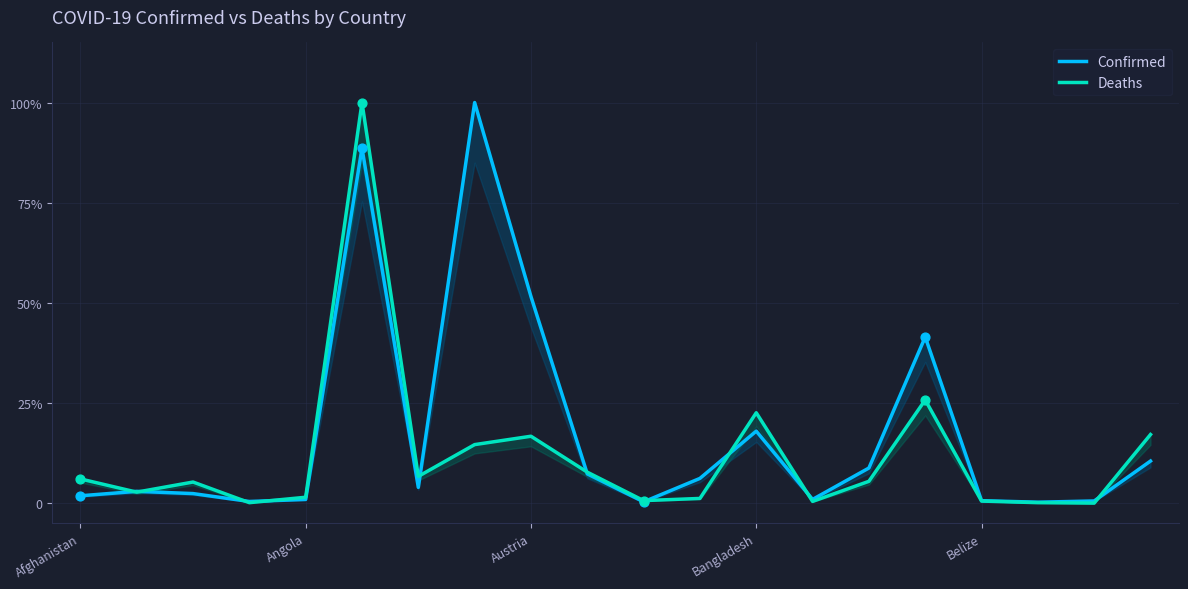

At which category is the sum across all series the highest?

5